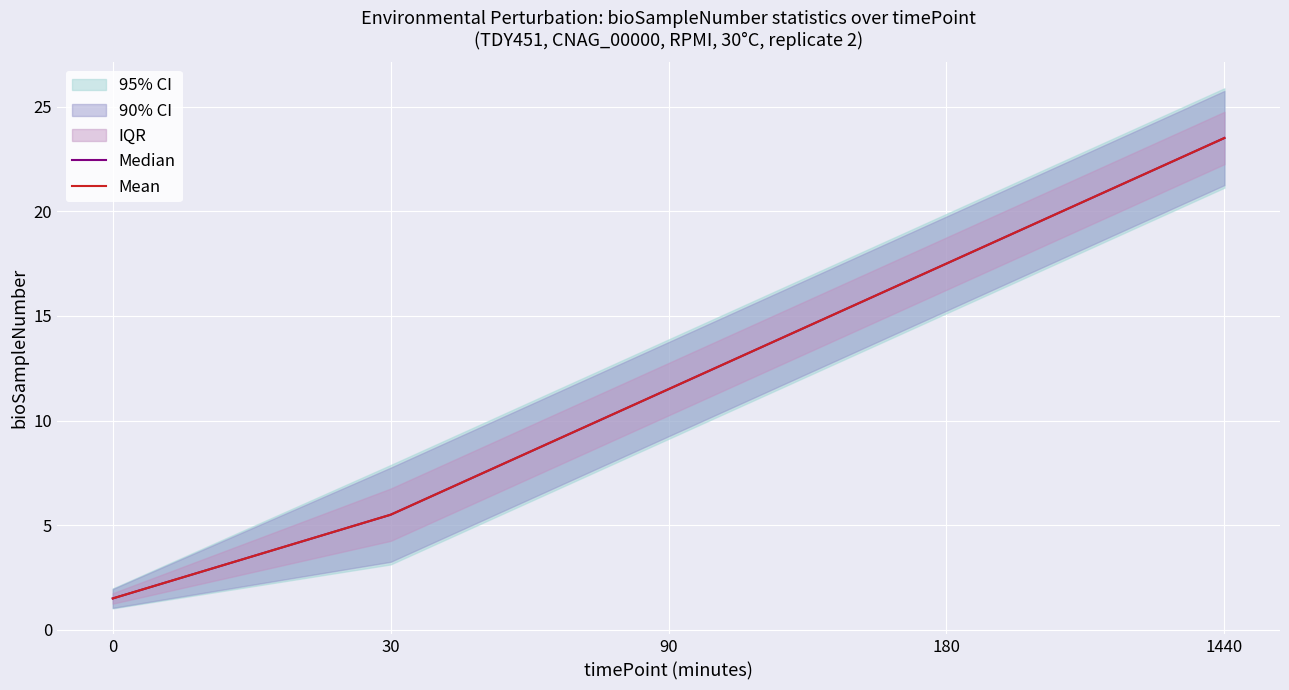

Which series has the largest total across all categories?

Median